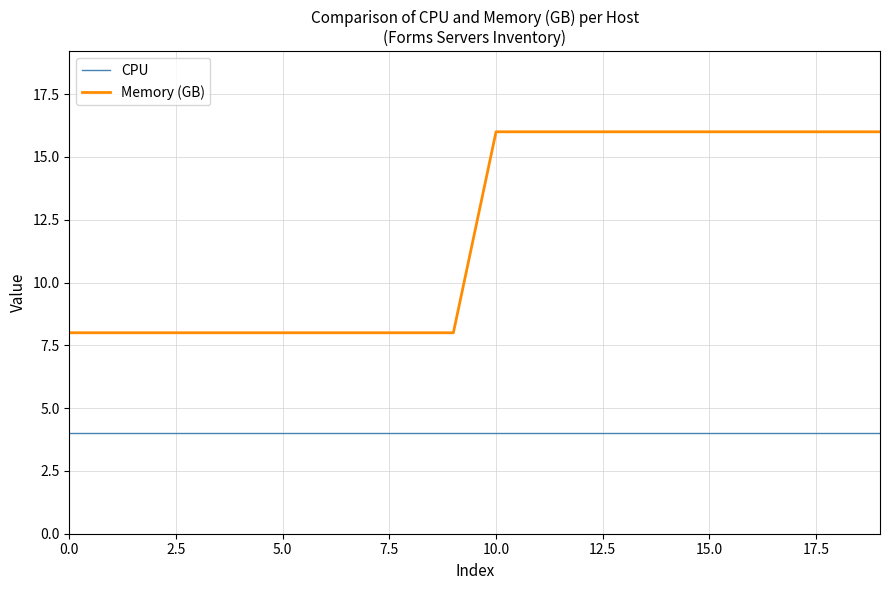

True or false: Memory (GB) and CPU intersect in this chart.

False